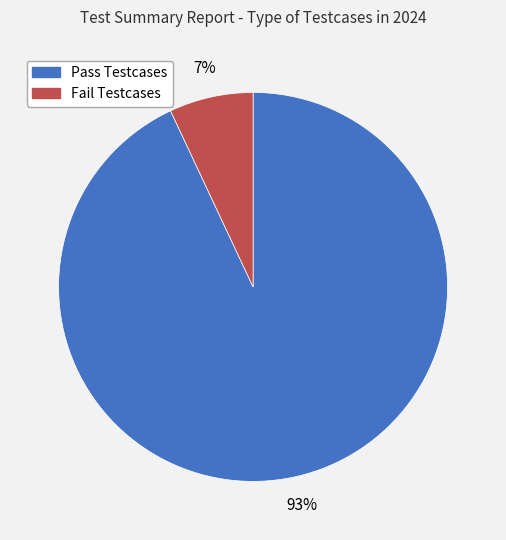

Is there a majority slice in this chart?

Yes